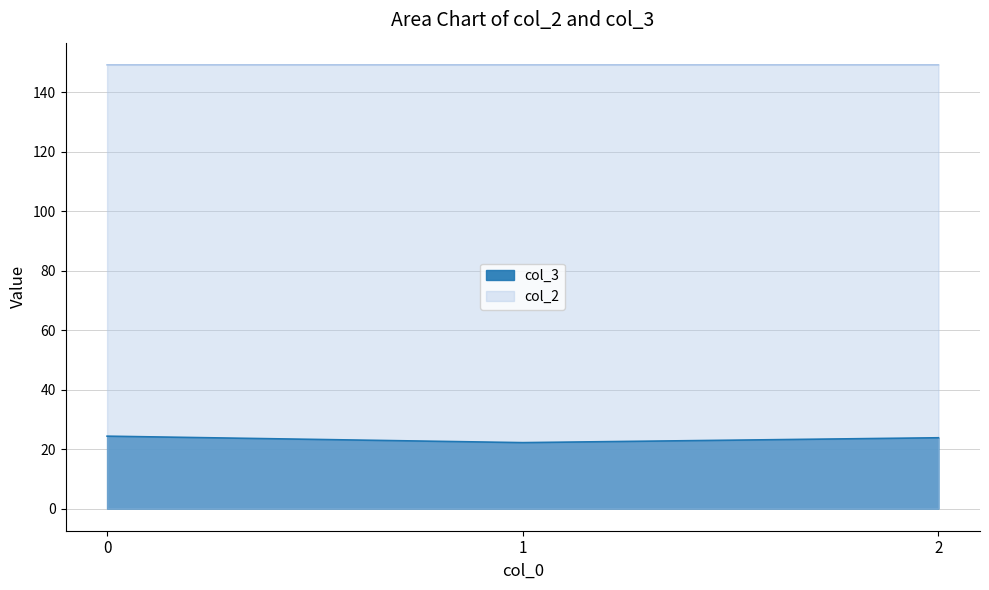

Reading left to right, what are all the values shown in this chart?

col_3: 24.3	22.2	23.8
col_2: 149.2	149.2	149.2